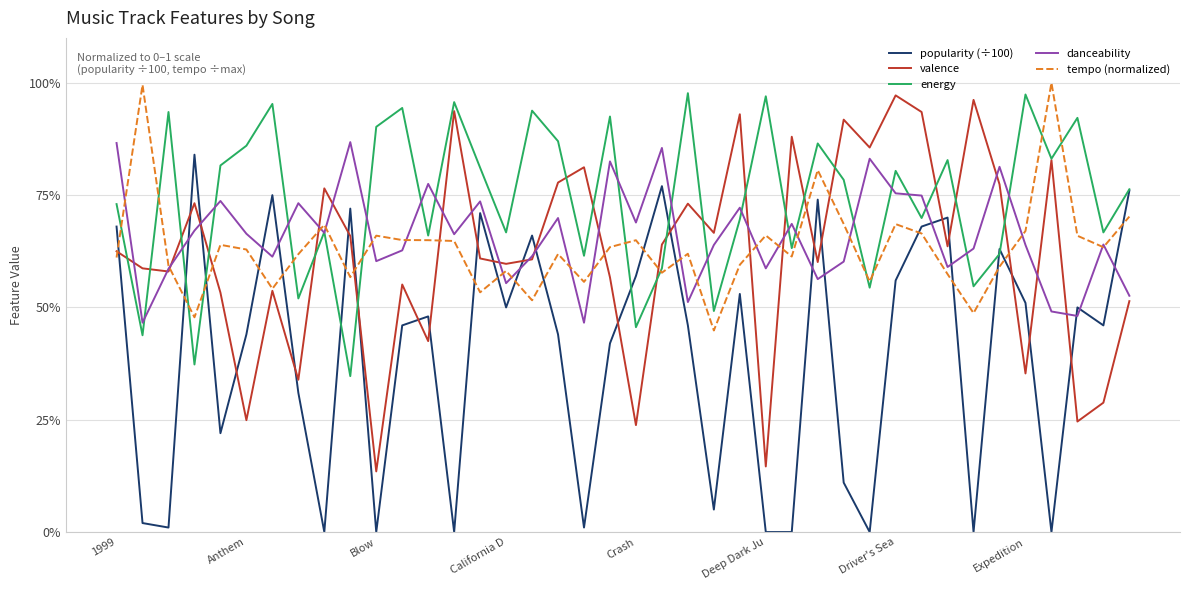

Is this an area chart (filled region under the line)?

No